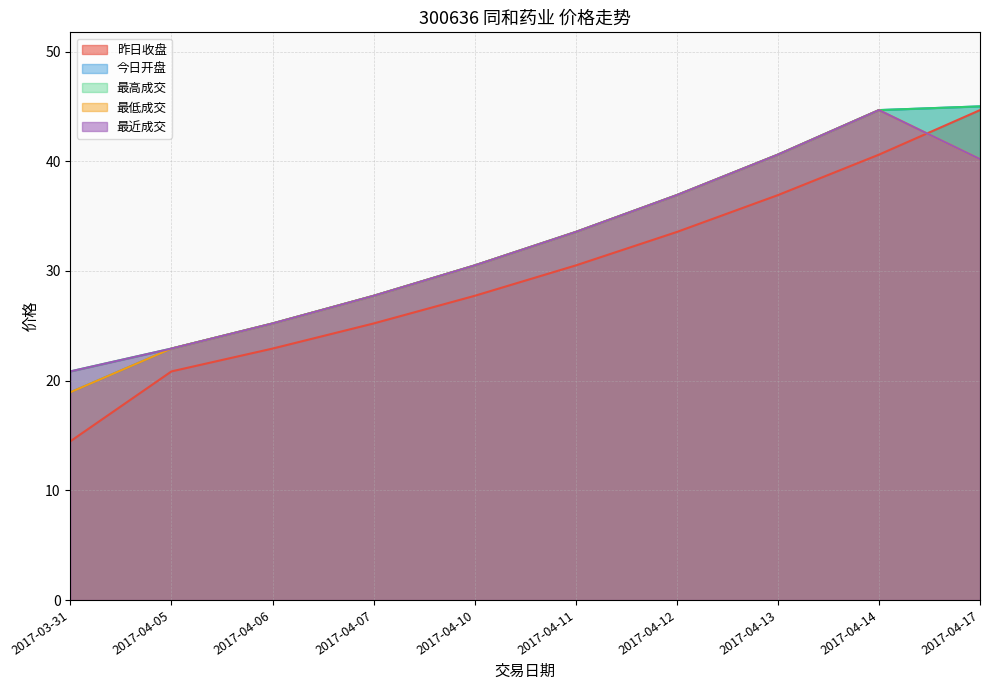

What is the value of the 昨日收盘 point at the 7th from the left?

33.5